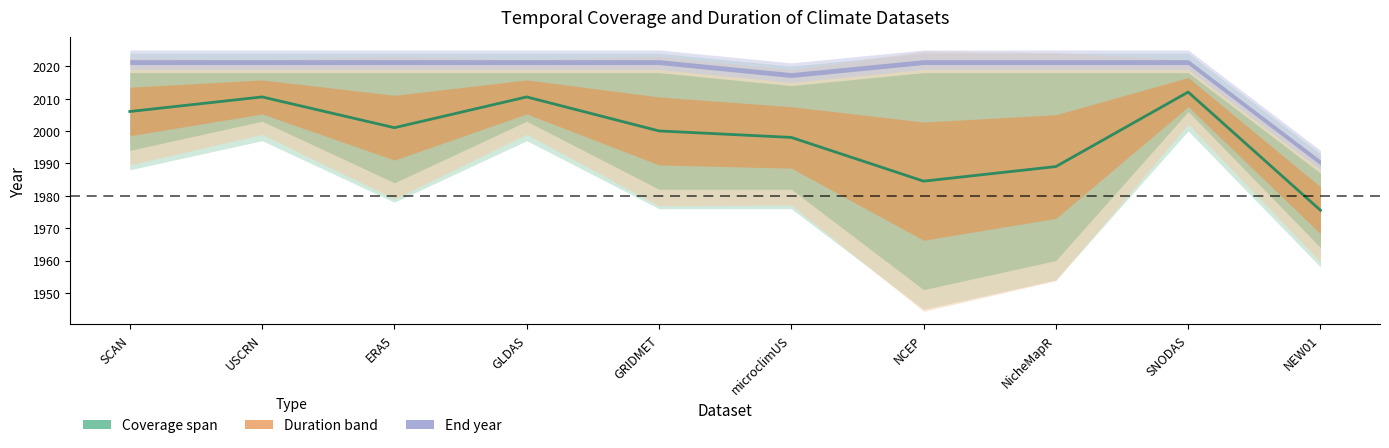

Which category has the highest value across all series?

SNODAS